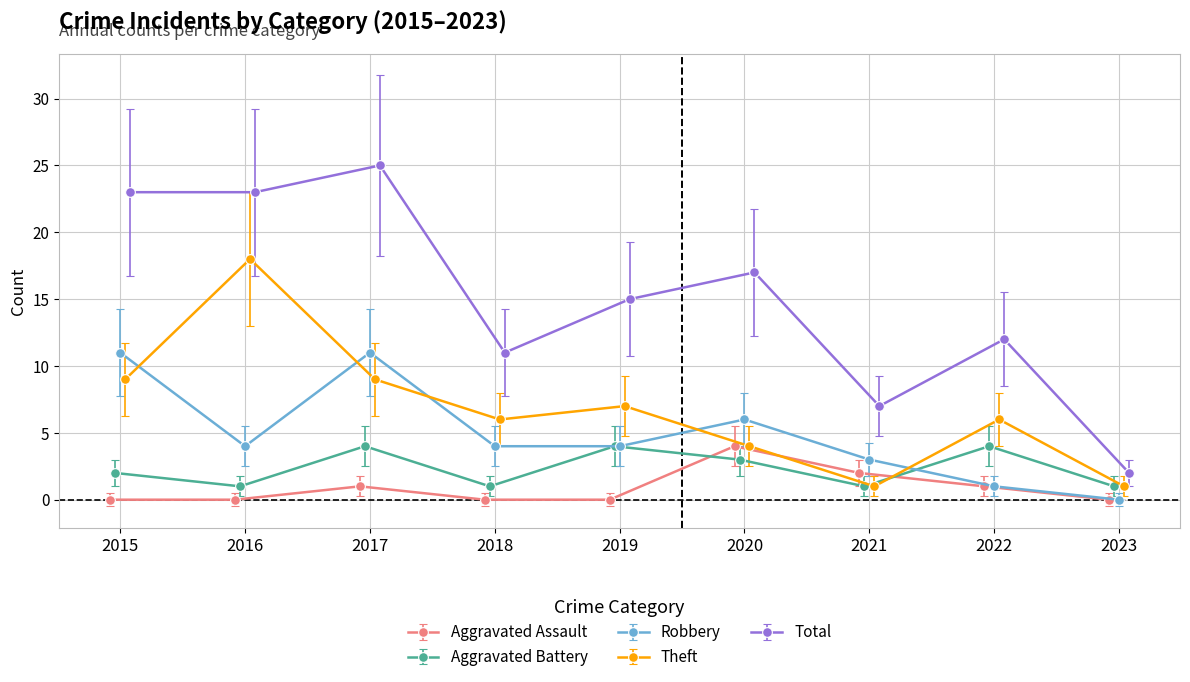

Rank the categories by Theft value from highest to lowest.

2016, 2015, 2017, 2019, 2018, 2022, 2020, 2021, 2023